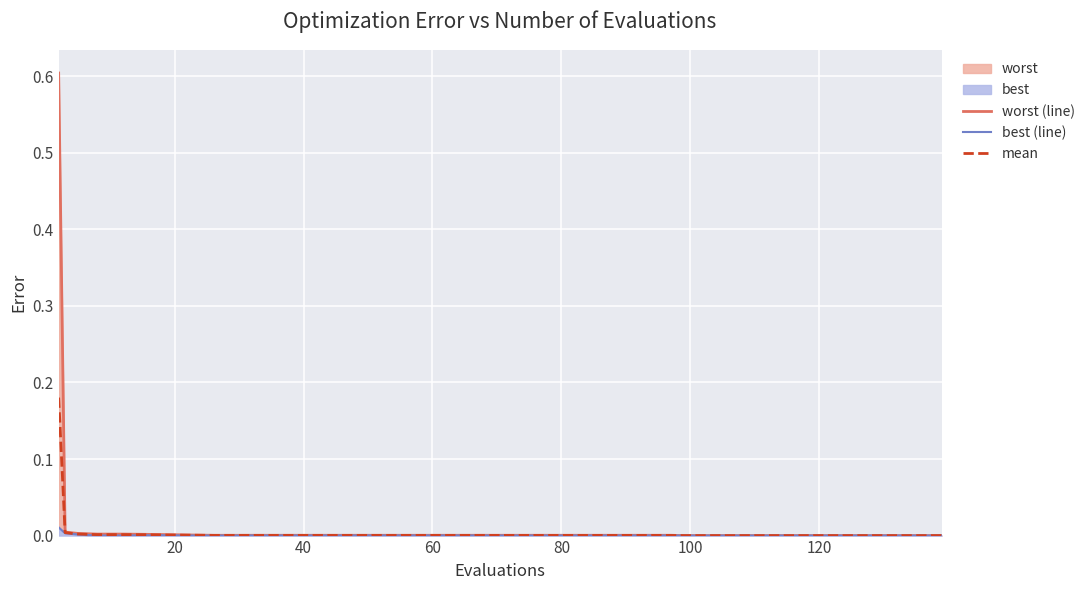

True or false: worst (line) has more than 1 points higher than both neighbors.

False